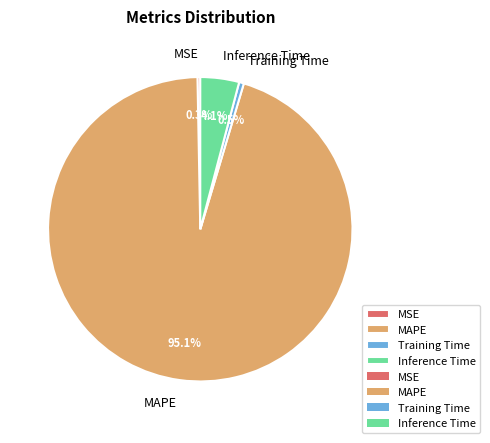

Do Inference Time and Training Time together represent more than half of the pie?

No